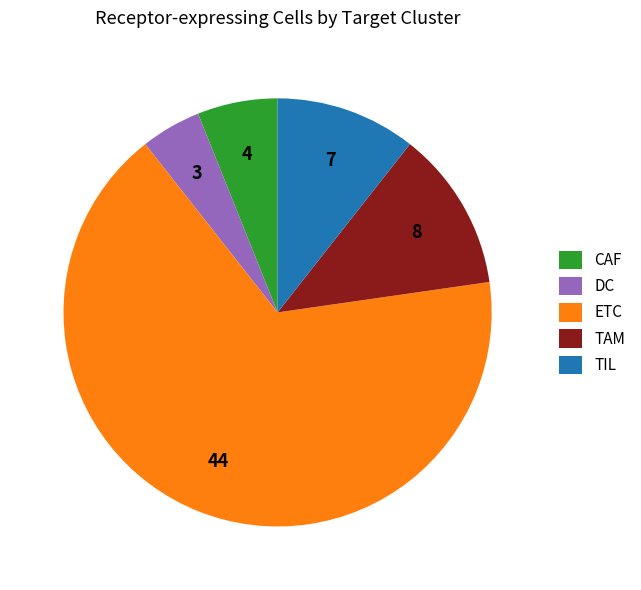

Between CAF and ETC, which is larger?

ETC